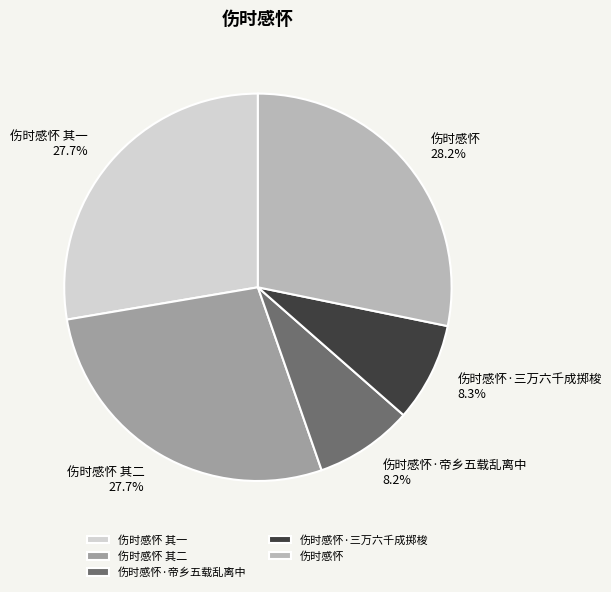

To the nearest percent, what is the difference between the 伤时感怀 其一 and 伤时感怀·帝乡五载乱离中 slice percentages?

19%